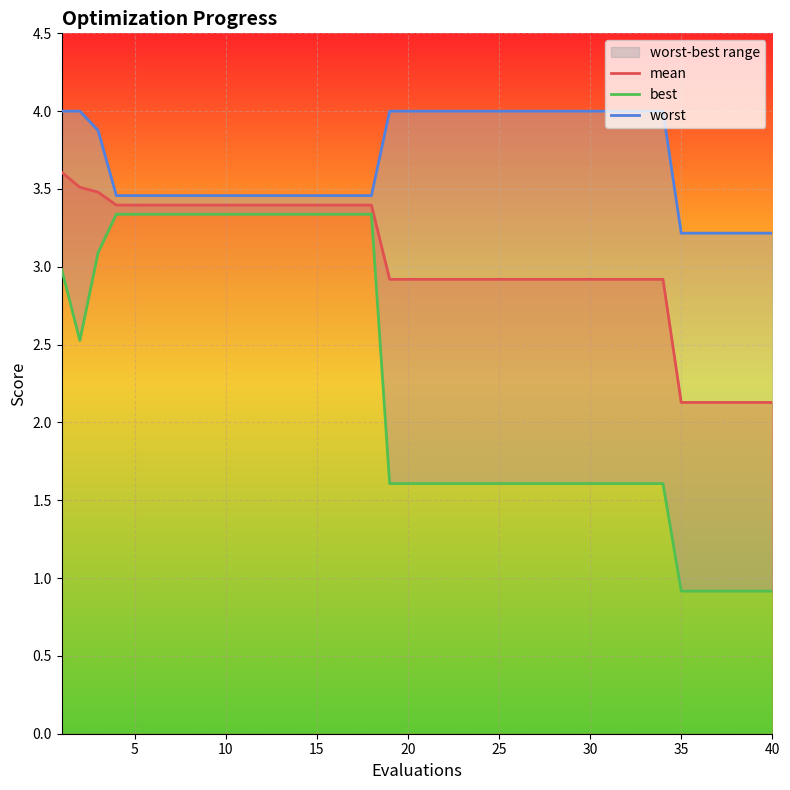

True or false: mean has more than 1 points higher than both neighbors.

False